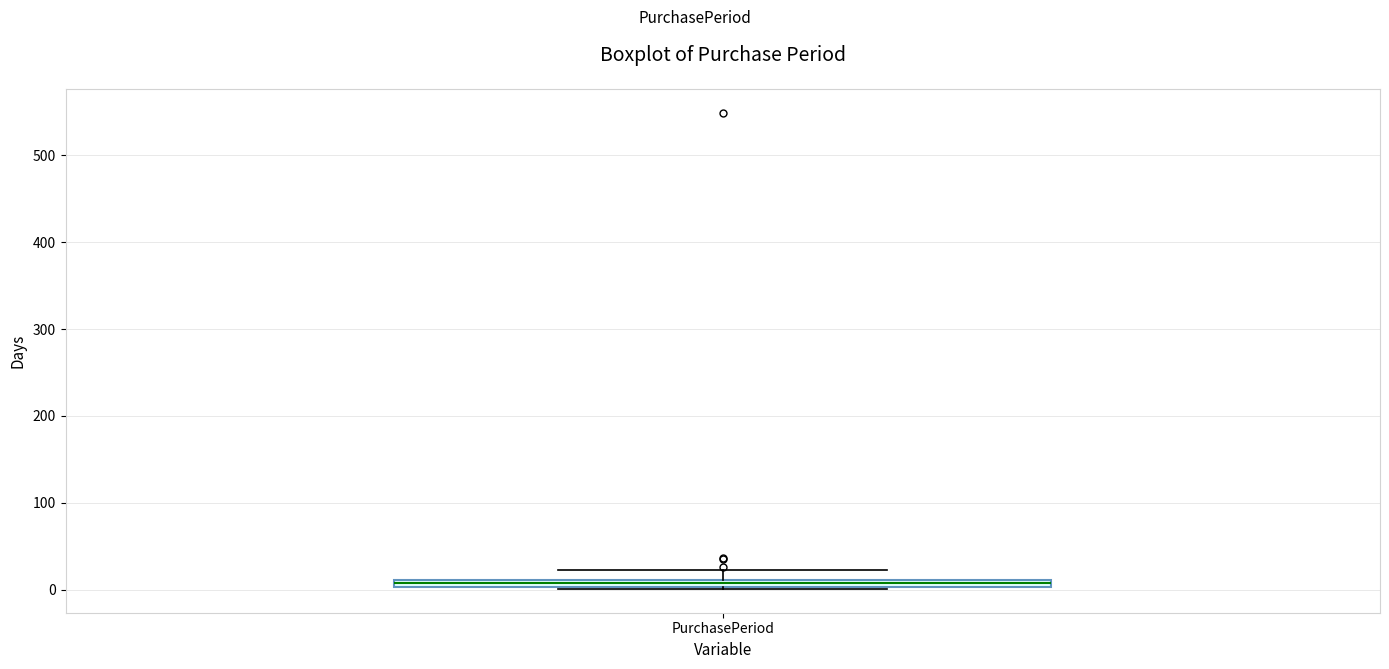

Where does the upper whisker of the box for PurchasePeriod end on the y-axis? The values are not printed on the chart, so give them approximately, as read against the axis.

20